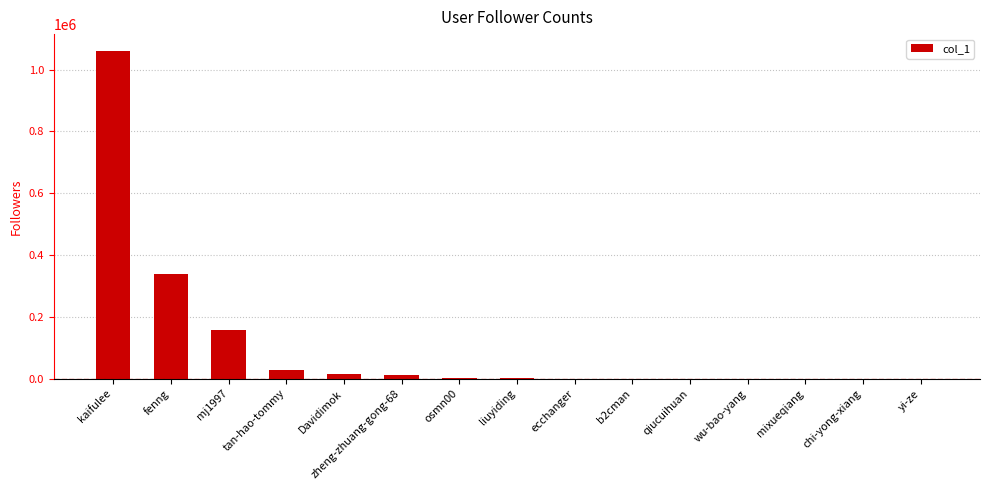

Approximately how many times larger is the value at kaifulee compared to b2cman?

5502.6